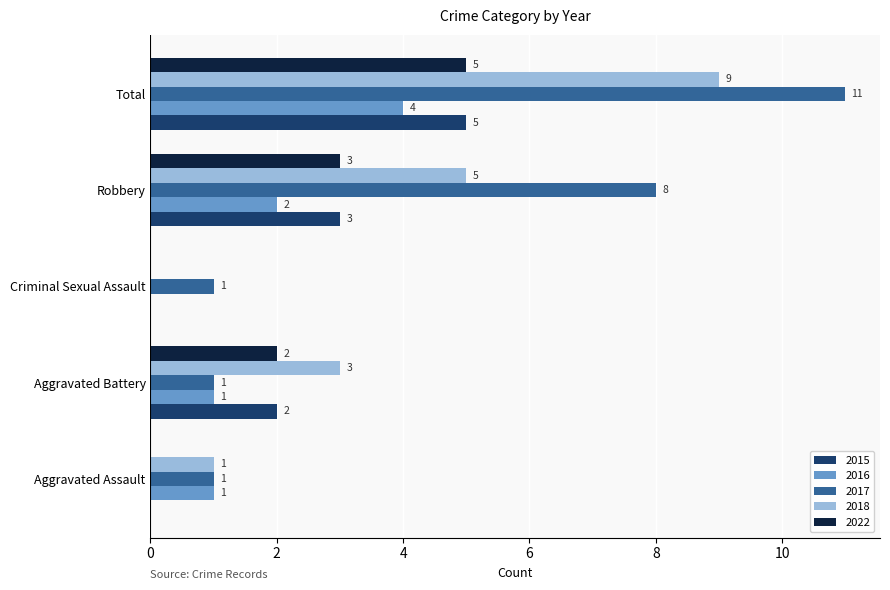

Which series has the largest total across all categories?

2017